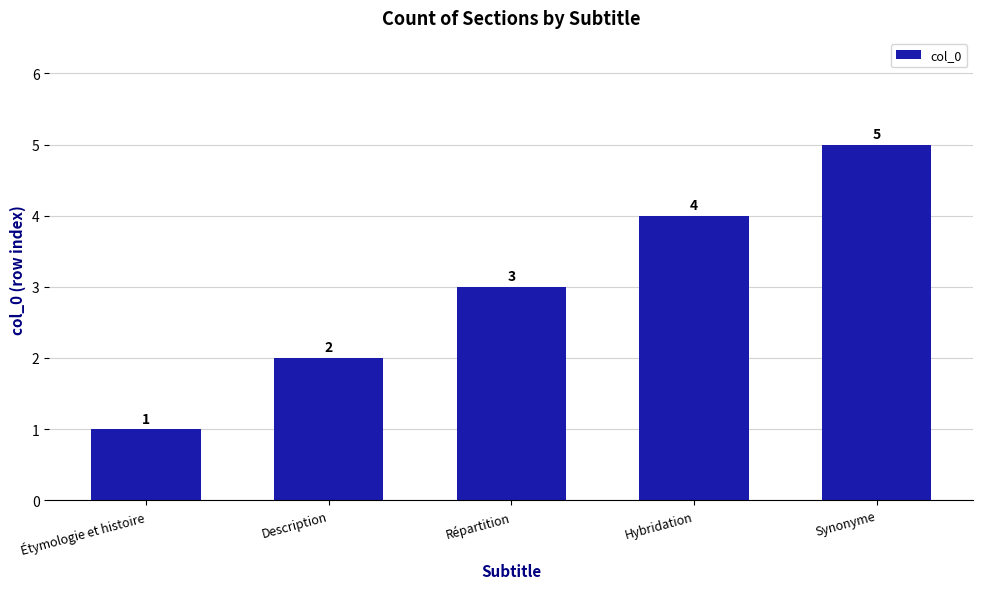

How many data points are less than 3?

2